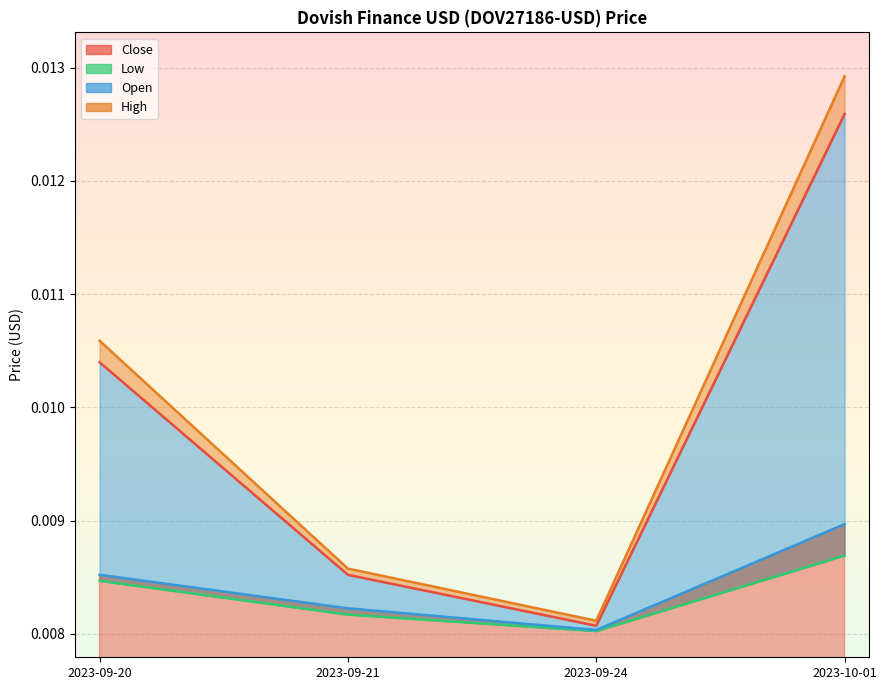

True or false: Low and Open cross at least once.

False